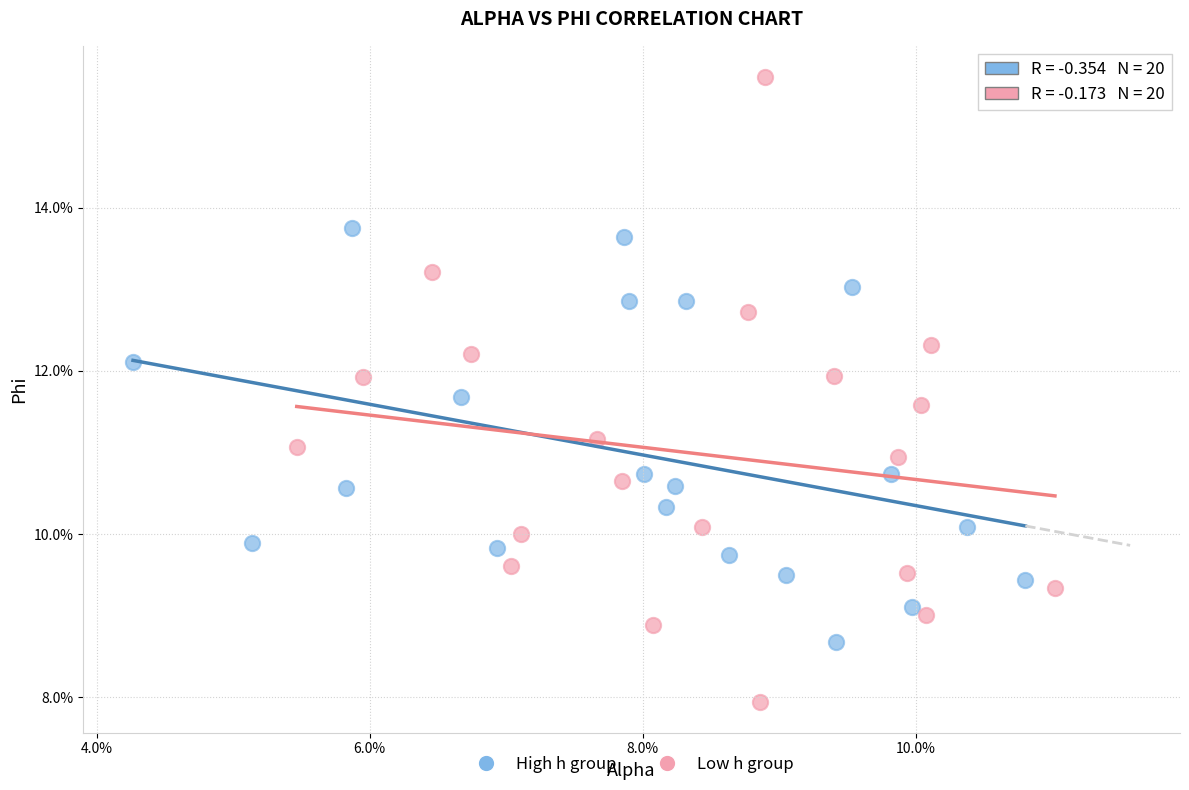

What are all the series names shown in the legend?

High h group, Low h group